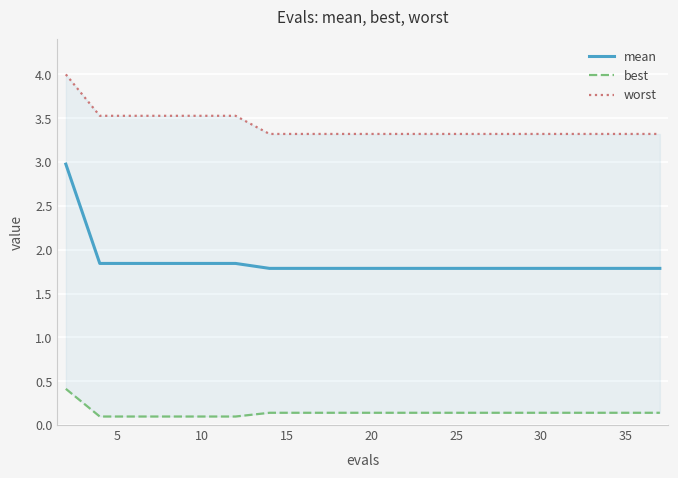

The value of mean at 35 is 1.8. True or false?

True